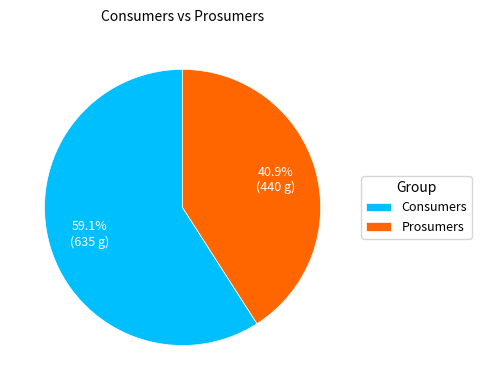

True or false: Prosumers accounts for 41% of the total.

True